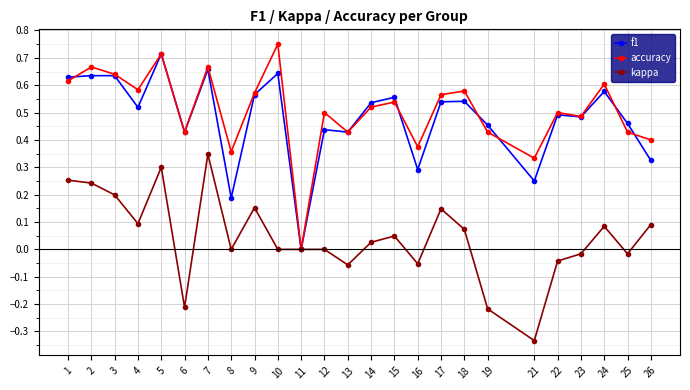

True or false: accuracy and f1 cross at least once.

True